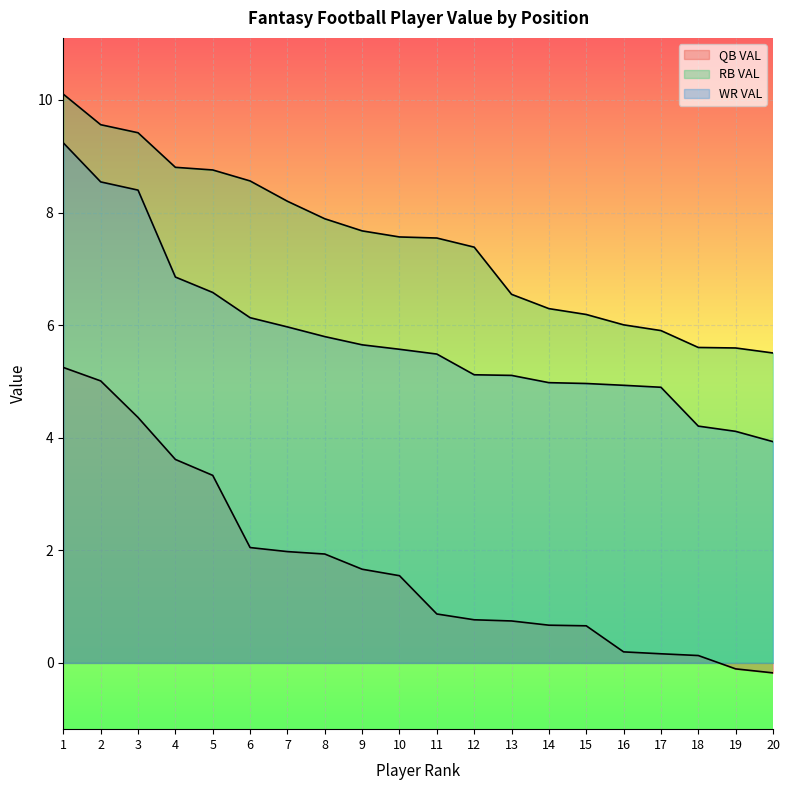

True or false: QB VAL has a value of 3.6 at 4.

True